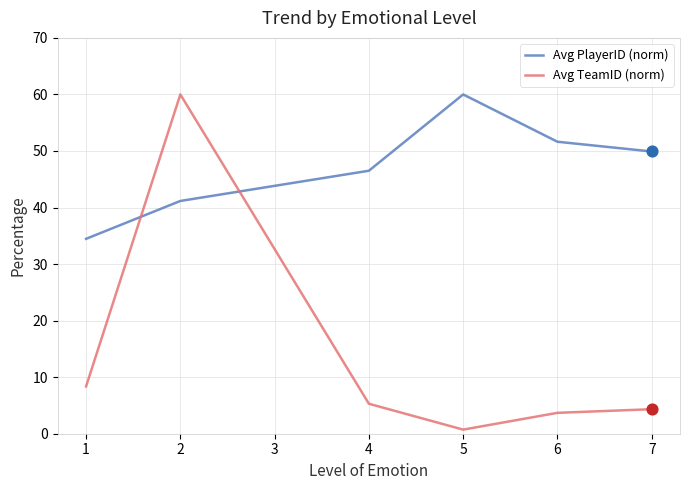

At which category is the sum across all series the highest?

2